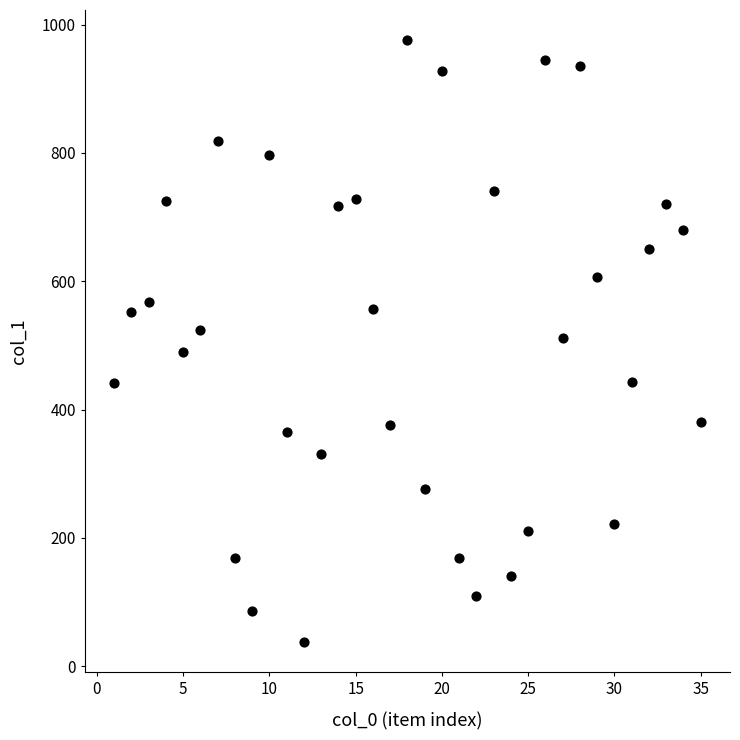

What is the range of X values (max minus min)?

34